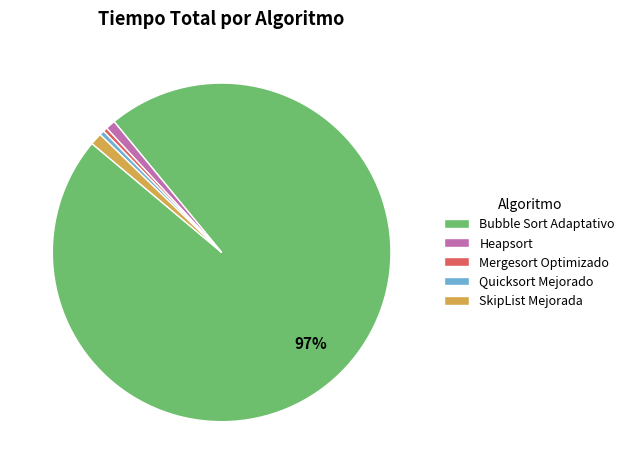

How many segments does this pie chart have?

5